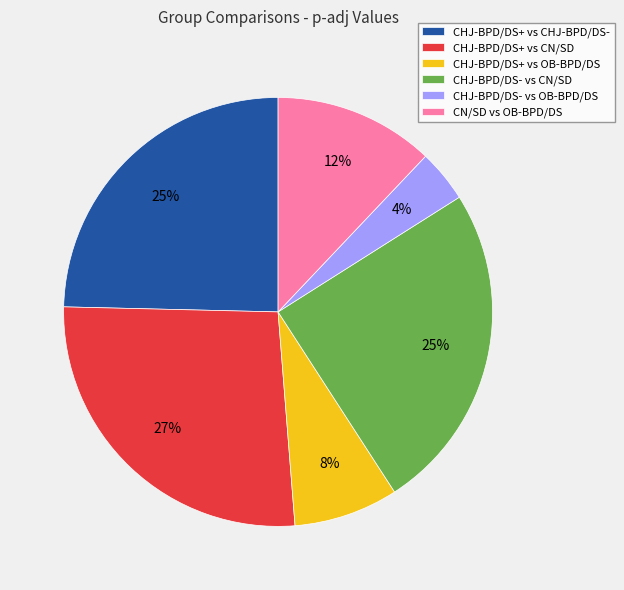

Is it true that CHJ-BPD/DS- vs CN/SD is 14% of the pie?

False